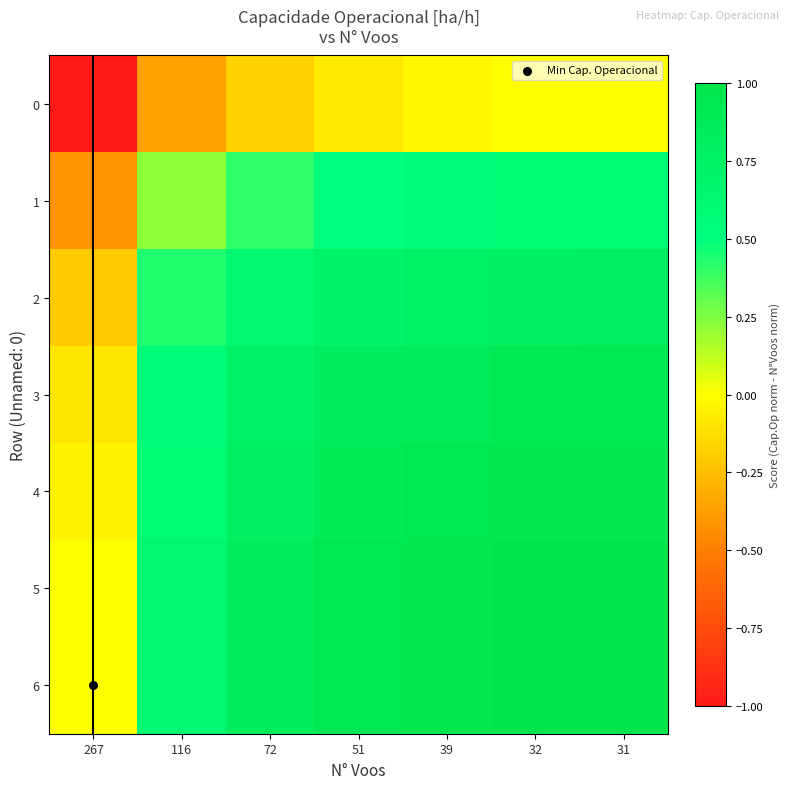

At 51, list the series in order from smallest to largest.

0, 1, 2, 3, 4, 5, 6